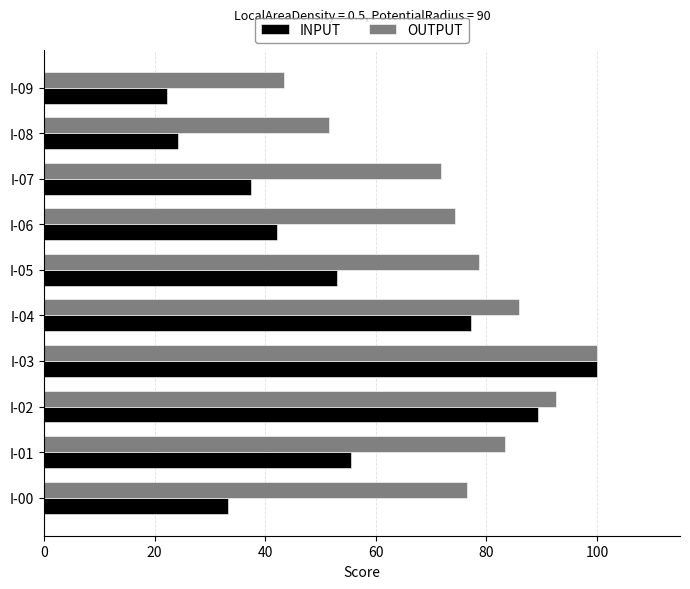

What is the difference between the maximum and minimum values in the OUTPUT series?

56.5